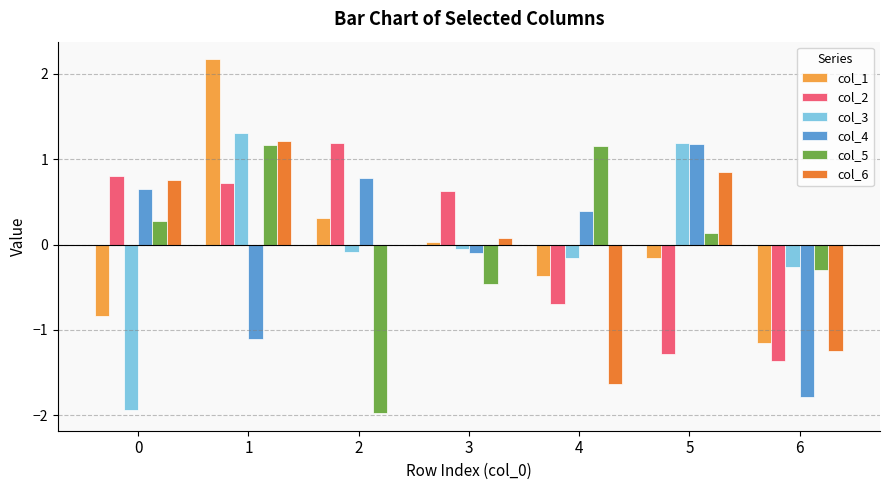

Is the value of col_2 at 3 greater than the value of col_6 at 2?

Yes